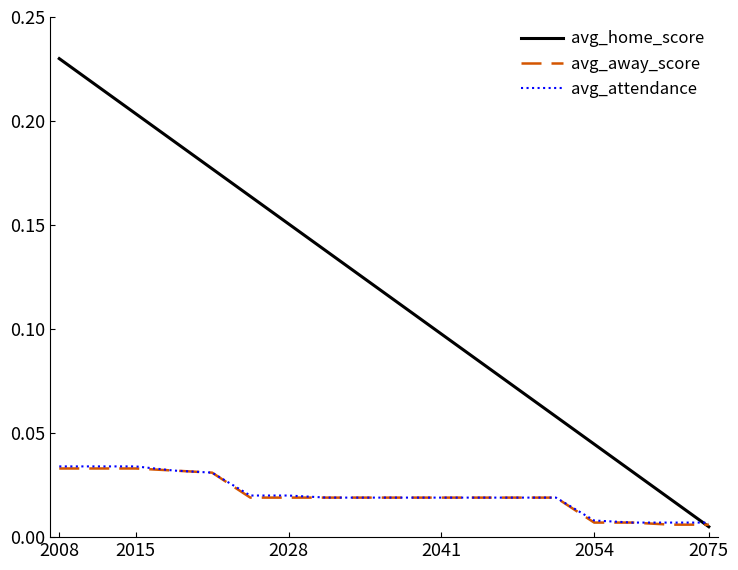

Which series has the largest range (max minus min)?

avg_home_score